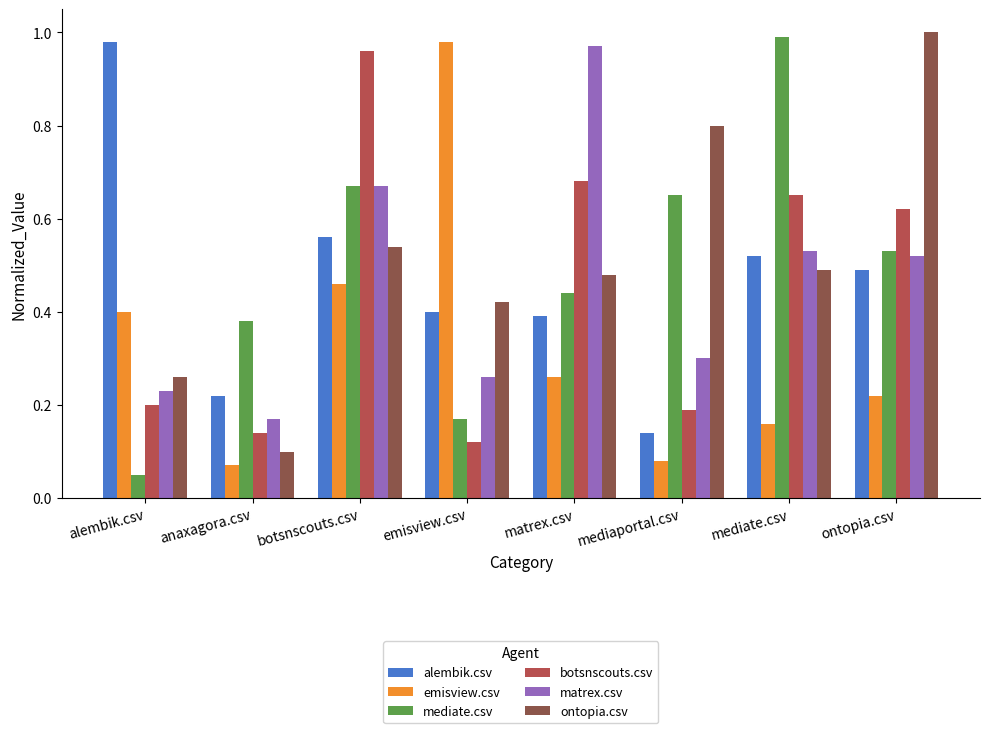

What position from the right is mediaportal.csv?

3